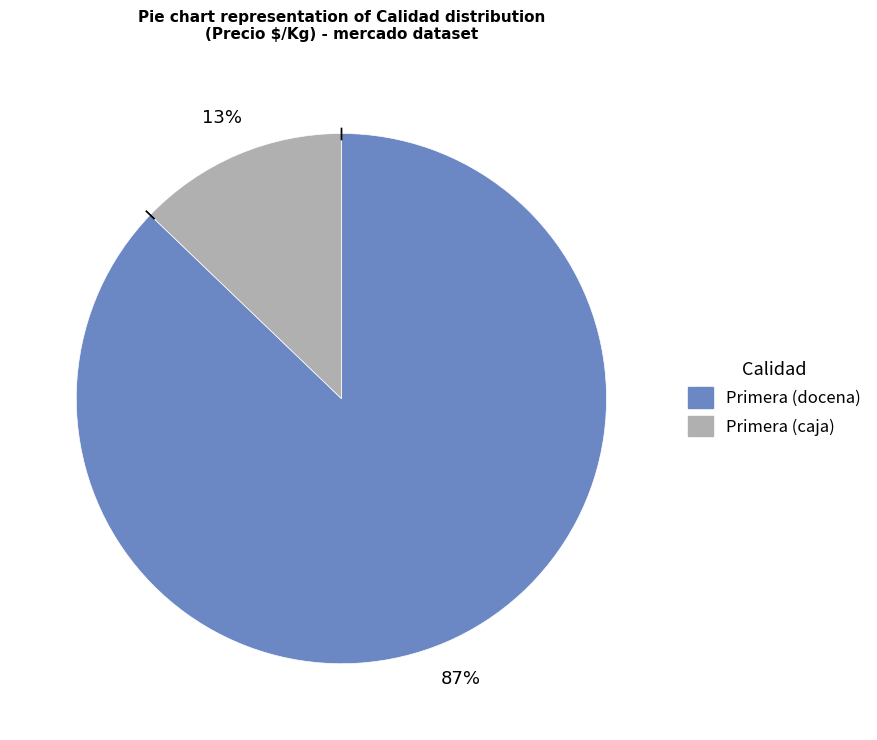

Is it true that Primera (caja) is 13% of the pie?

True